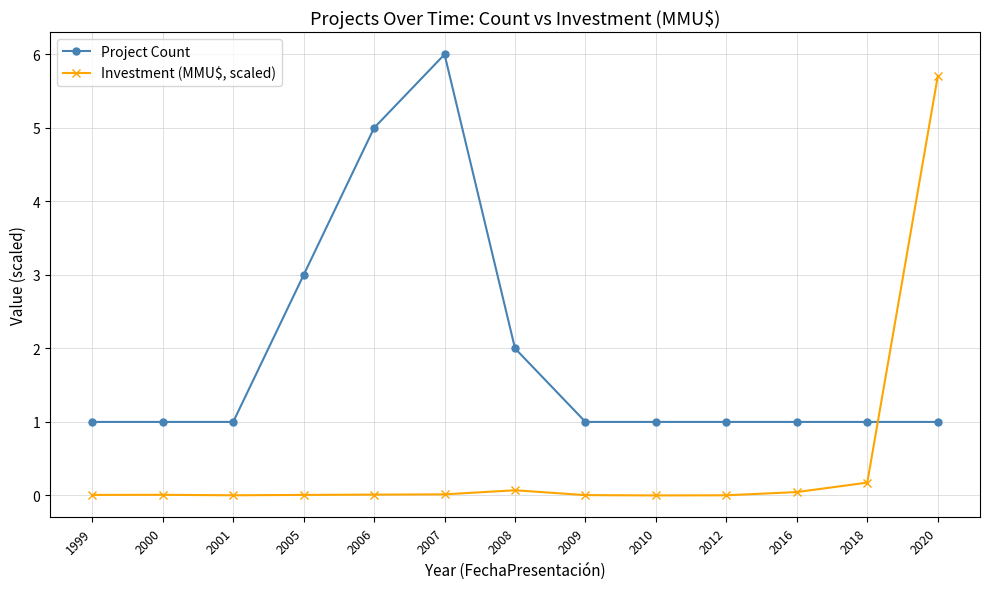

Which series ends up on top after the final intersection of Project Count and Investment (MMU$, scaled)?

Investment (MMU$, scaled)